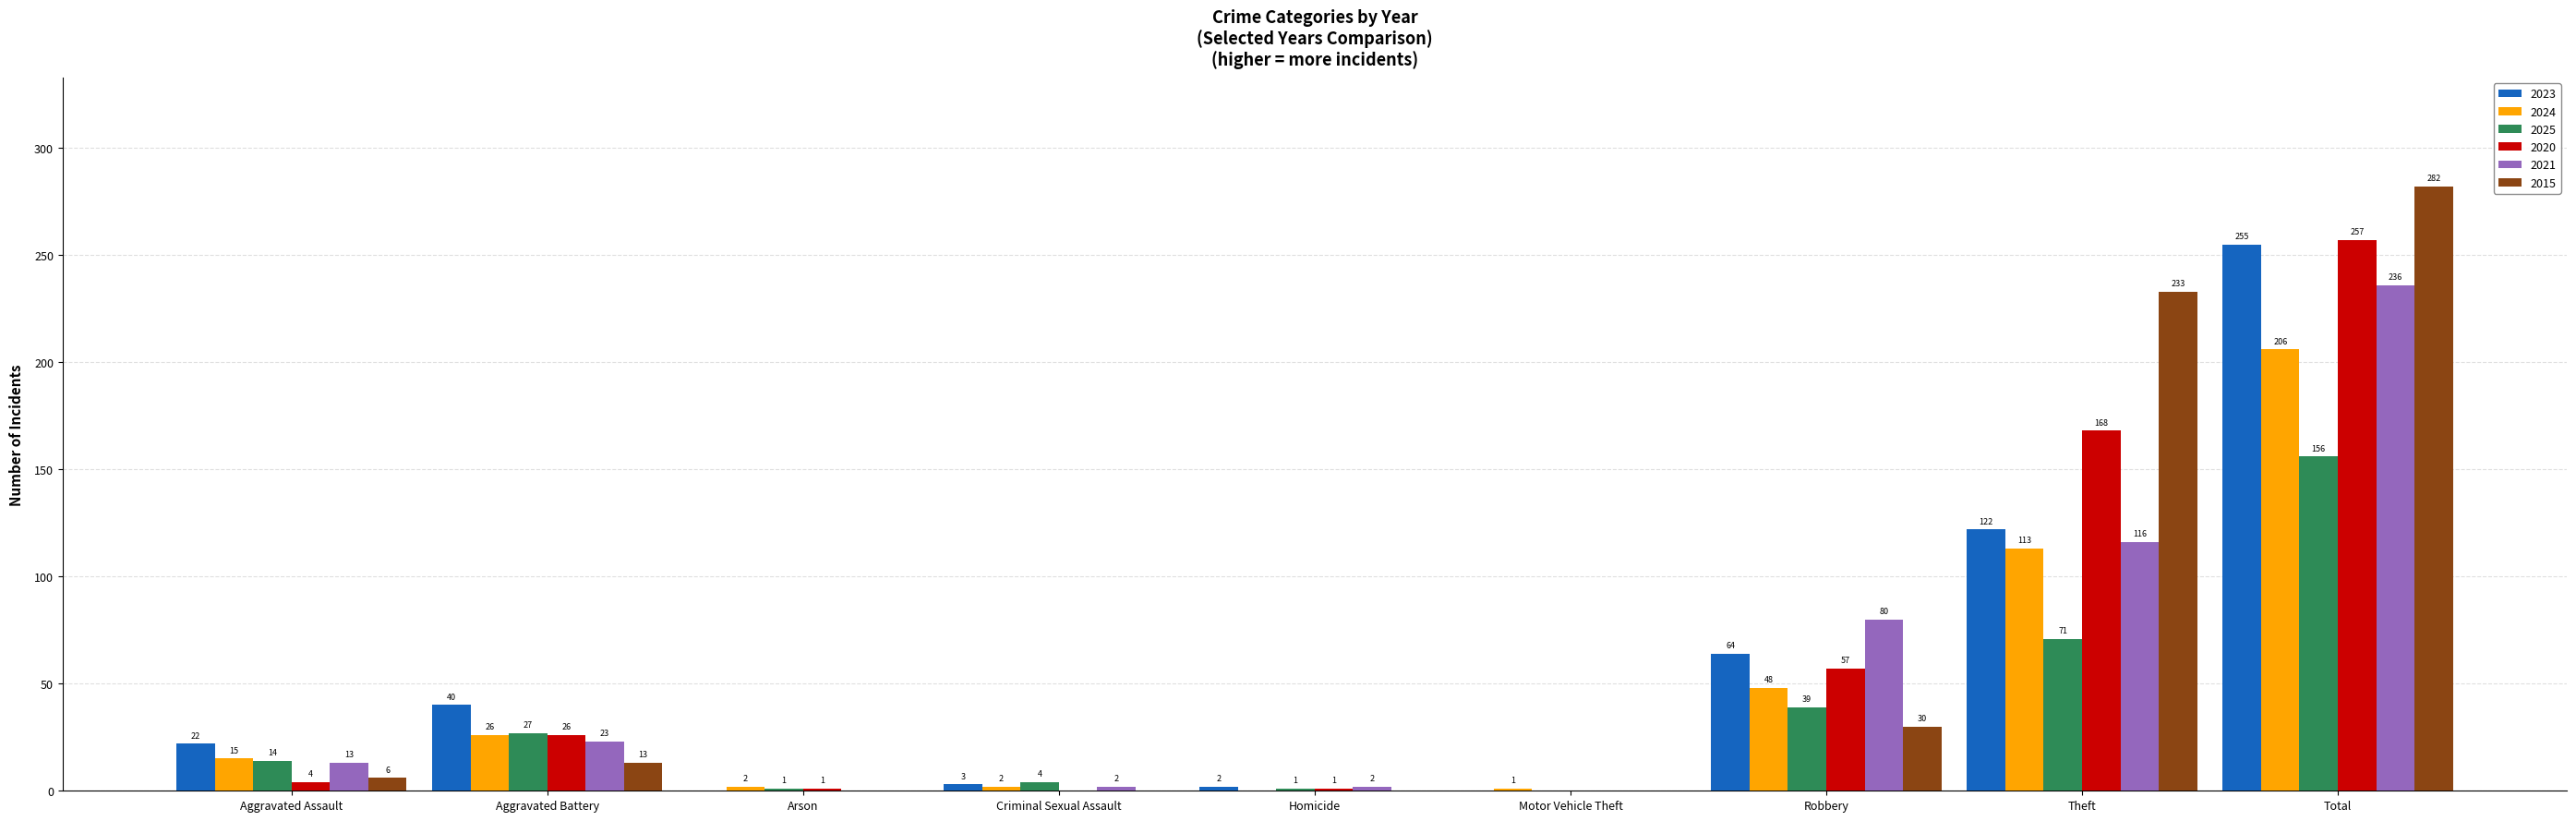

How many data points does each series have?

9